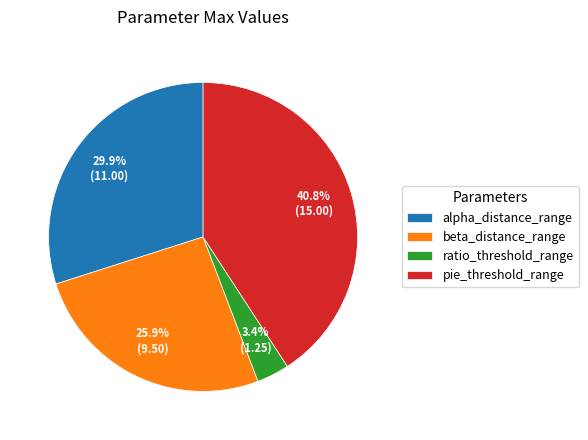

Which category has the smallest portion of the pie?

ratio_threshold_range